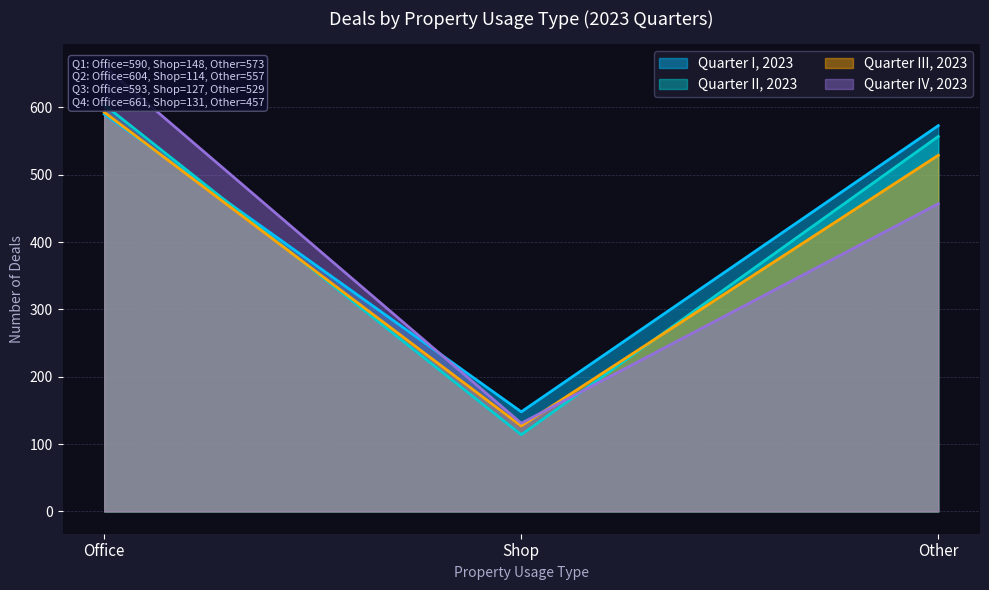

How many lines are shown in the chart?

4